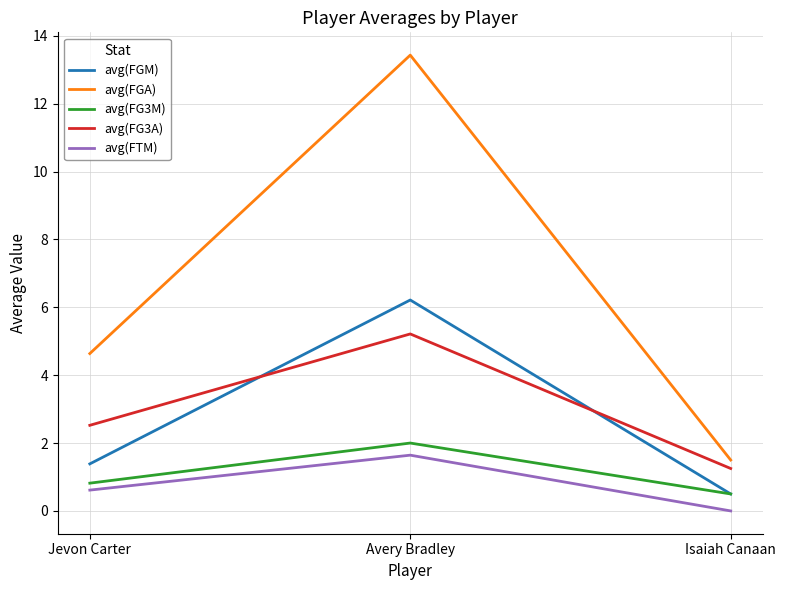

The value of avg(FGM) at Jevon Carter is 1.4. True or false?

True